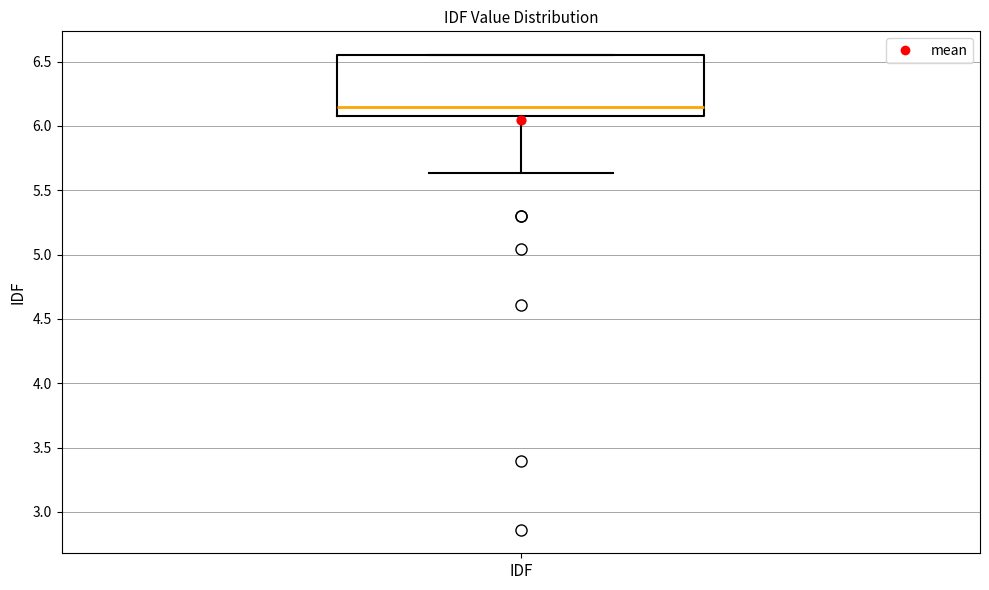

Read this box plot against the y-axis: the position of the median line, the range covered by the box, and the ends of both whiskers. The values are not printed on the chart, so give them approximately, as read against the axis.

median 6.15, box 6.05 to 6.55, whiskers 5.65 to 6.55